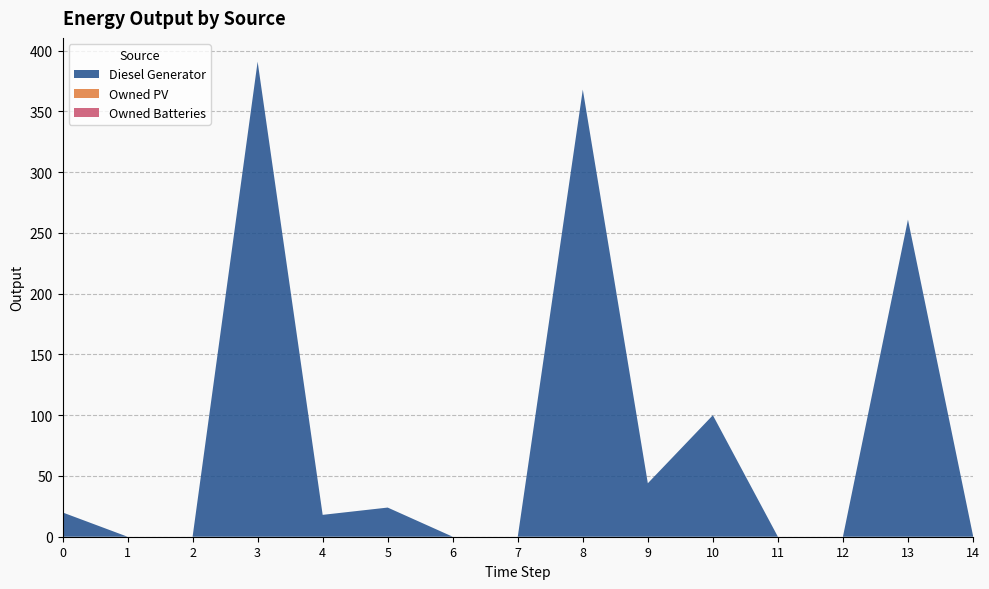

Reading left to right, list all the values displayed in this chart.

Diesel Generator: 0=20	1=0	2=0	3=391	4=18	5=24	6=0	7=0	8=368	9=44	10=100	11=0	12=0	13=261	14=1
Owned PV: 0=0	1=0	2=0	3=0	4=0	5=0	6=0	7=0	8=0	9=0	10=0	11=0	12=0	13=0	14=0
Owned Batteries: 0=0	1=0	2=0	3=0	4=0	5=0	6=0	7=0	8=0	9=0	10=0	11=0	12=0	13=0	14=0